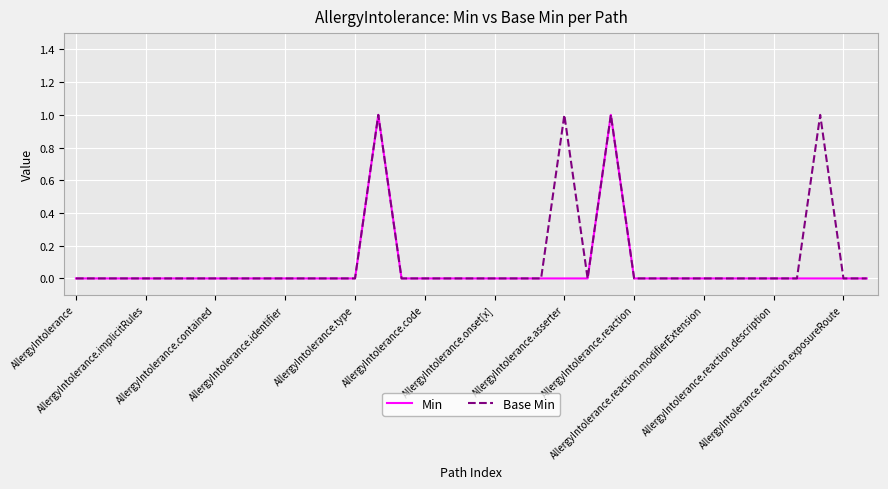

Where is the first local minimum for Base Min?

22